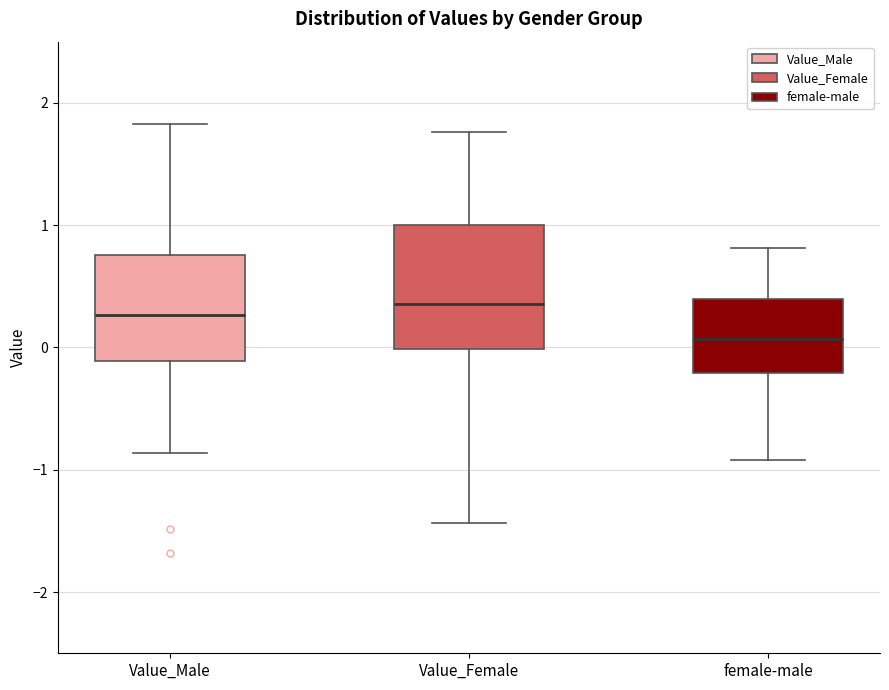

Where does the median line of the box for Value_Female sit on the y-axis? The values are not printed on the chart, so give them approximately, as read against the axis.

0.4